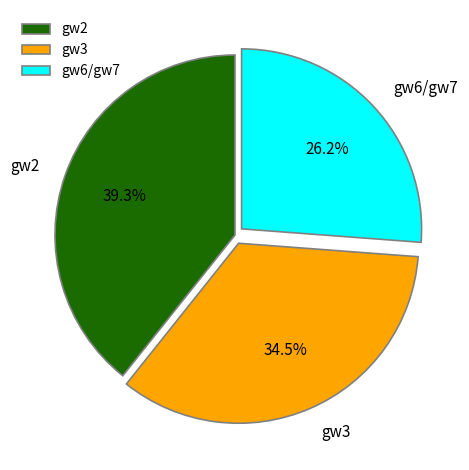

What percentage is the gw2 slice, to the nearest percent?

39%